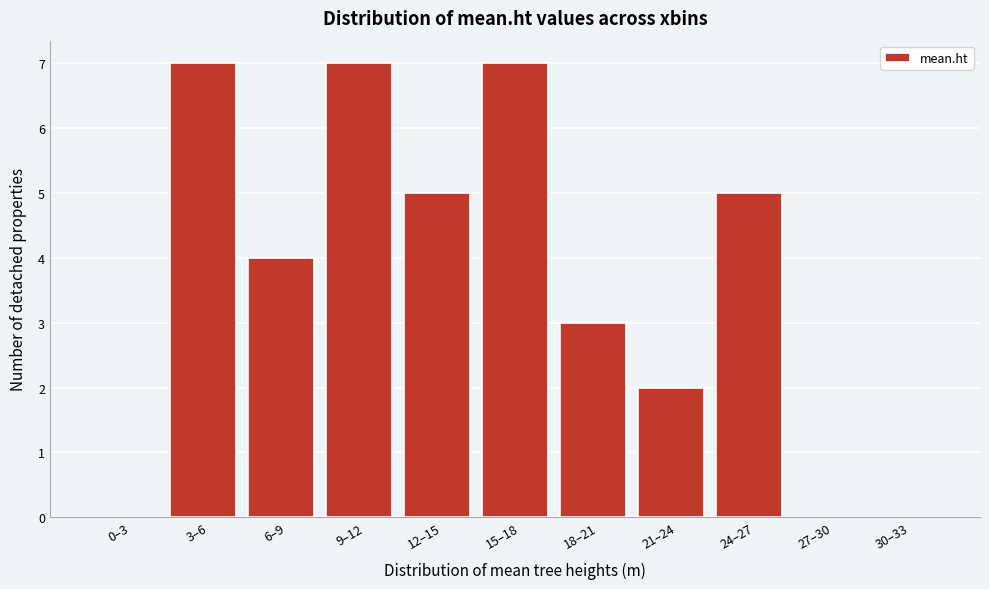

Reading left to right, list all the values displayed in this chart.

0–3=0	3–6=7	6–9=4	9–12=7	12–15=5	15–18=7	18–21=3	21–24=2	24–27=5	27–30=0	30–33=0